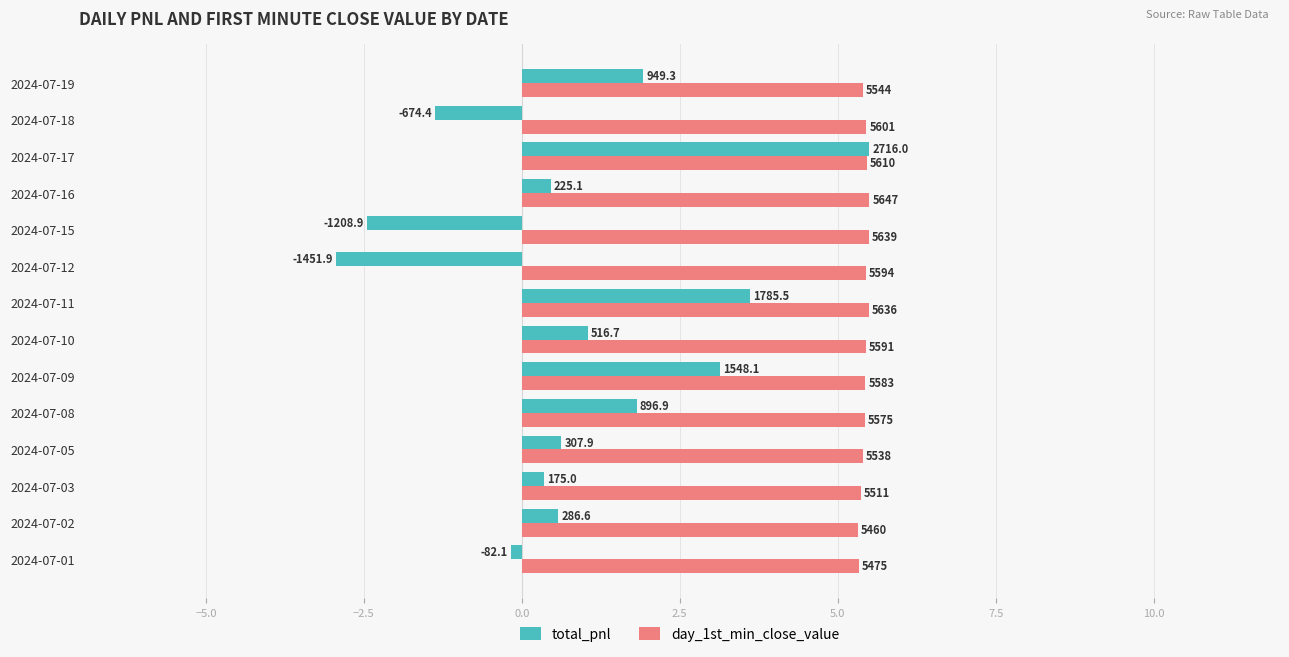

What are all the series names shown in the legend?

total_pnl, day_1st_min_close_value